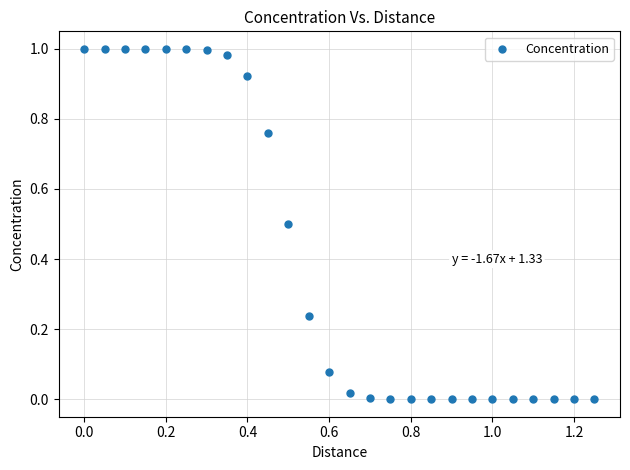

What is the range of X values (max minus min)?

1.2